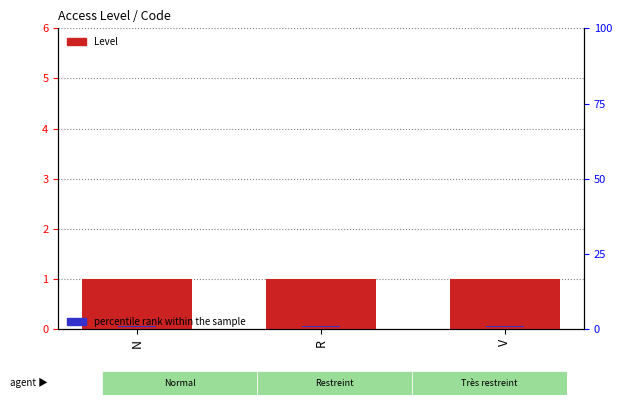

How many distinct data groups are displayed?

2